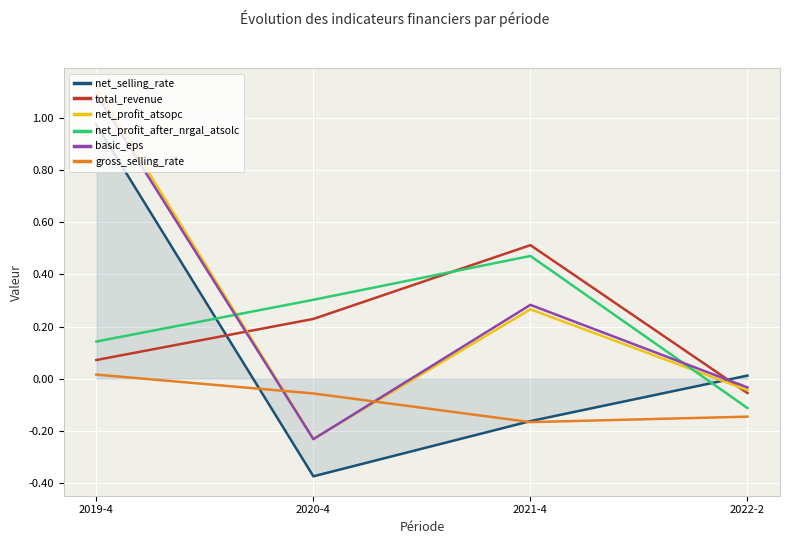

Is it true that gross_selling_rate equals -0.0 at 2020-4?

False